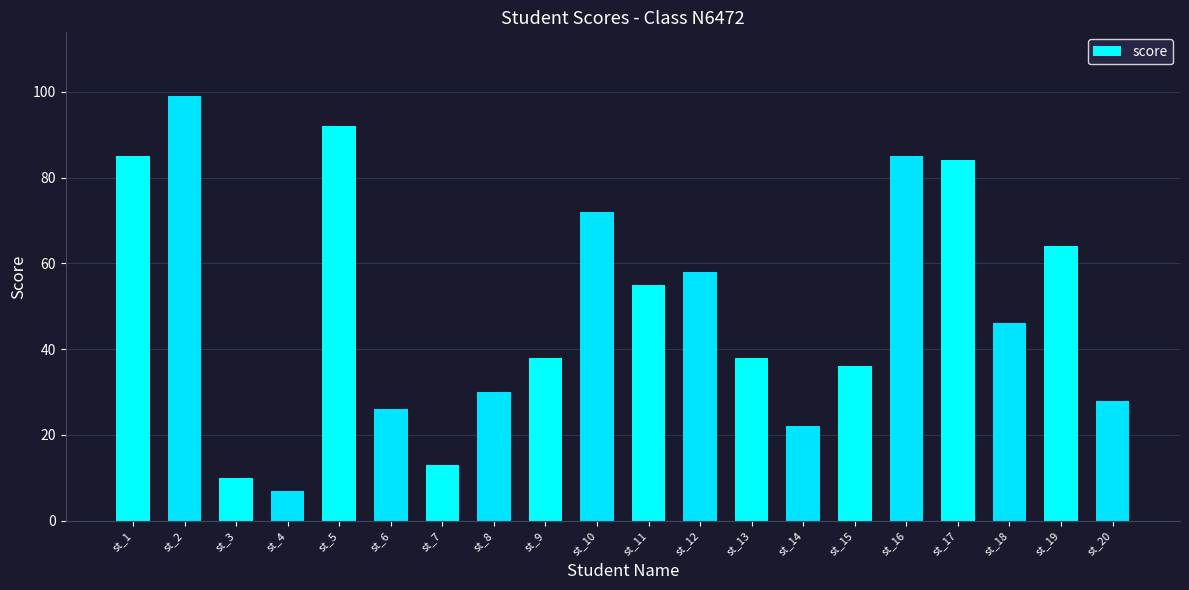

What is the sum of the values at st_1 and st_5?

177